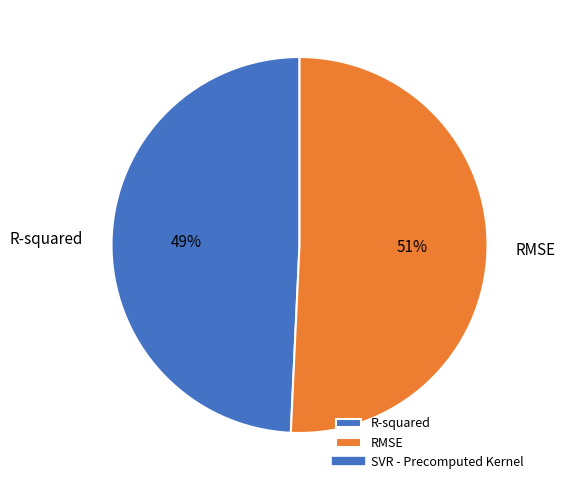

Which category accounts for the majority?

RMSE